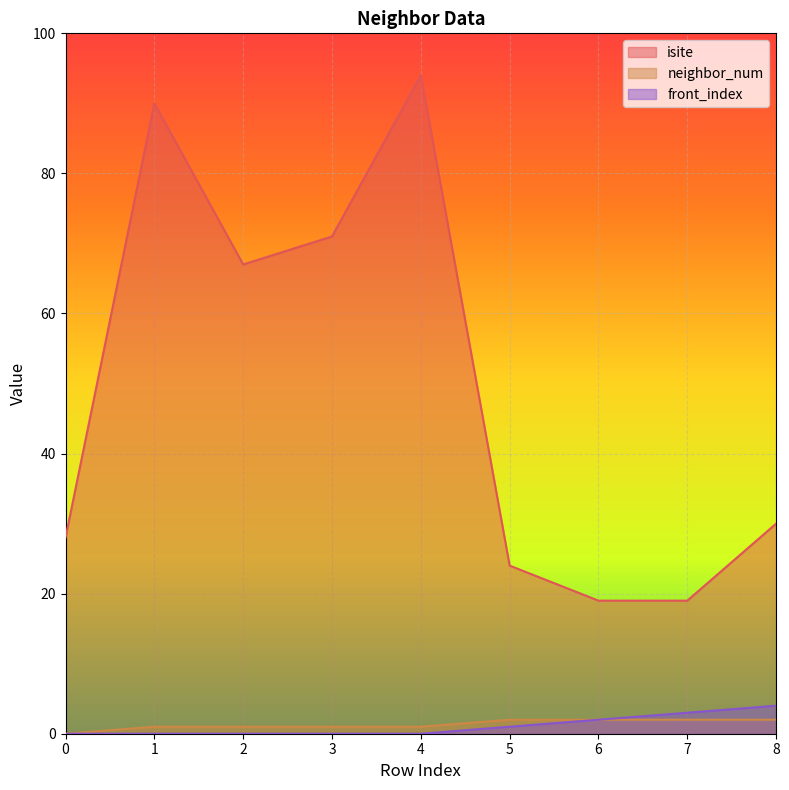

True or false: front_index has more than 0 interior local peaks.

False